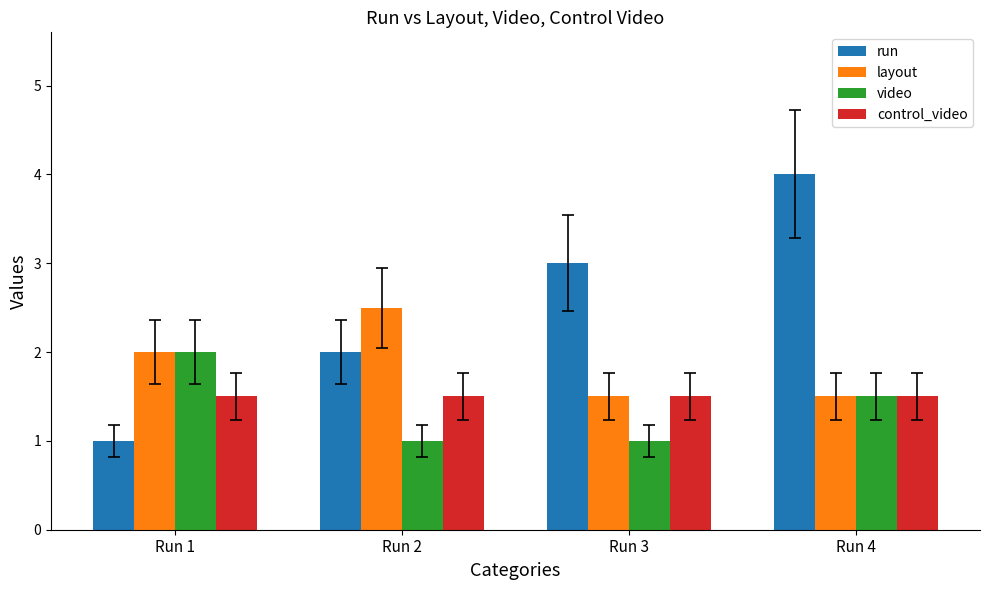

What is the value of the video bar at the 1st from the left?

2.0